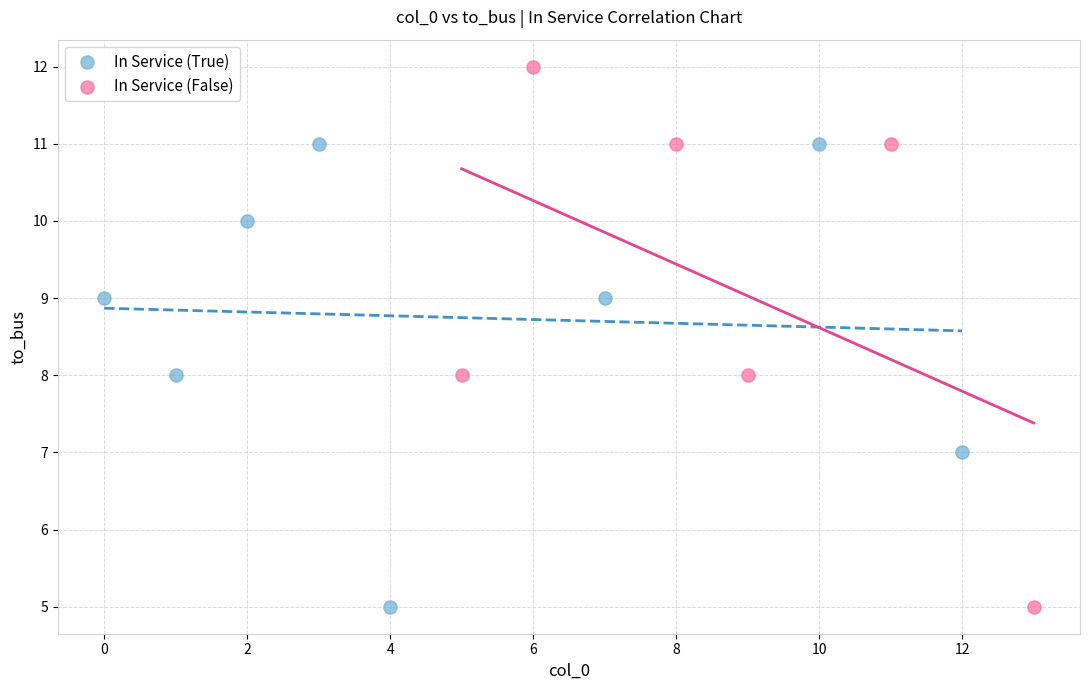

What are all the series names shown in the legend?

In Service (True), In Service (False)